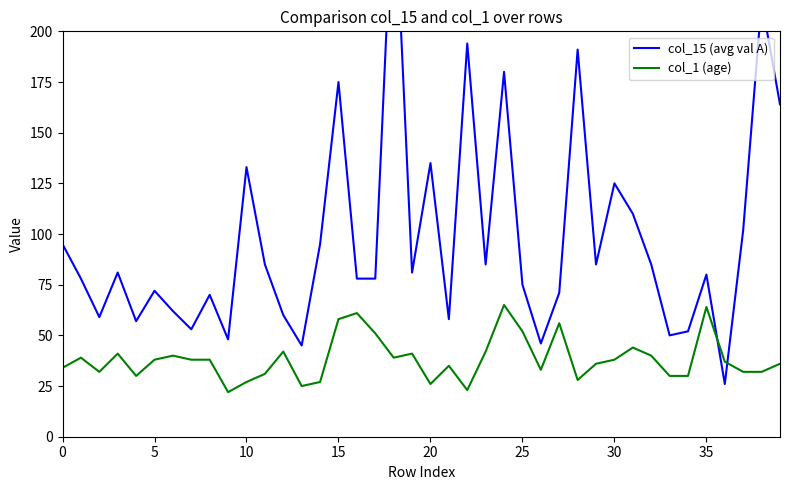

At which label does col_15 (avg val A) reach its peak?

18